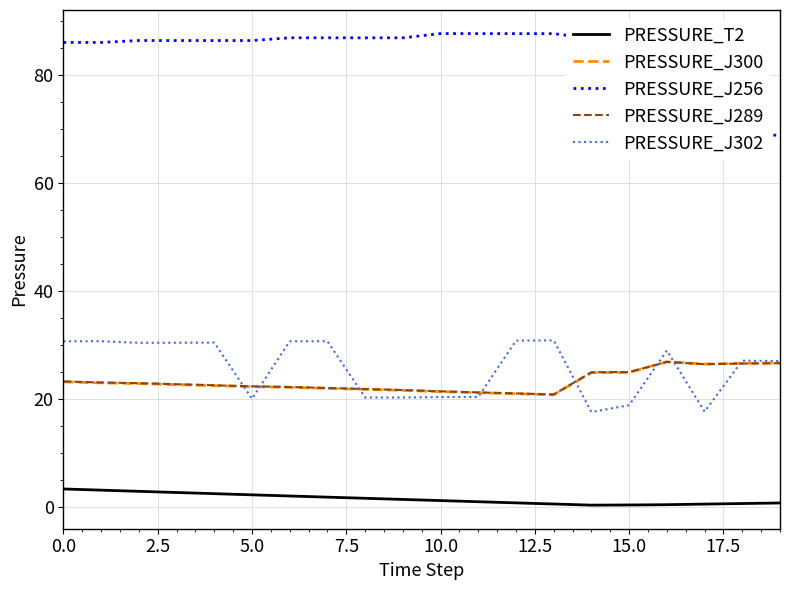

Which series has the largest total across all categories?

PRESSURE_J256